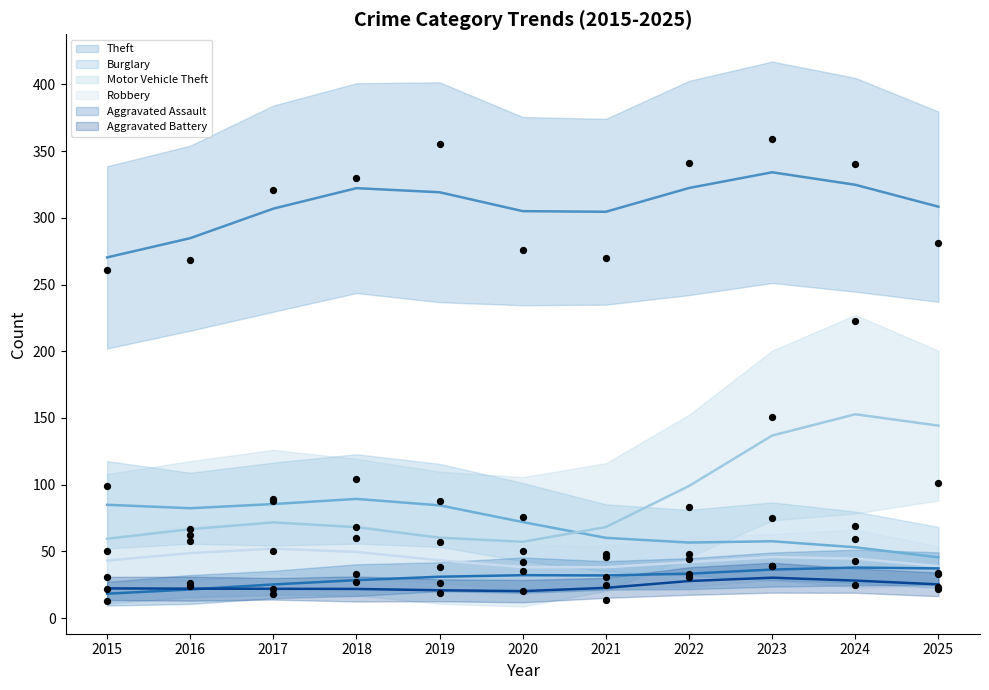

At how many categories does at least one series exceed 278?

7